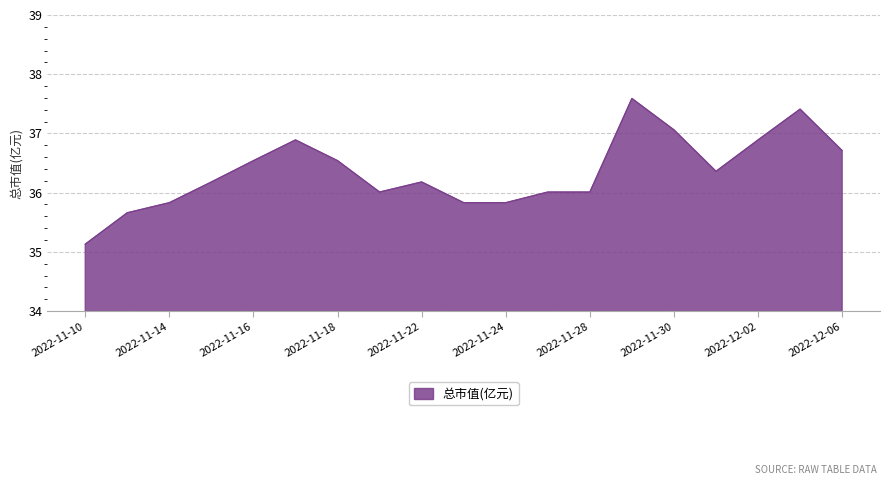

What is the difference between the maximum and minimum values?

2.5